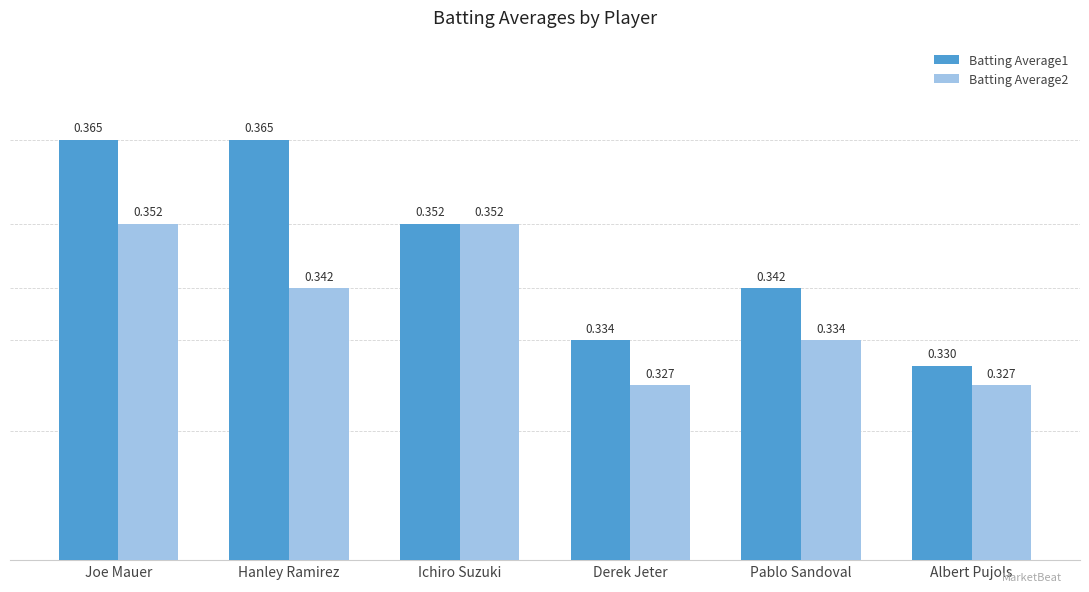

Which series has the largest range (max minus min)?

Batting Average1